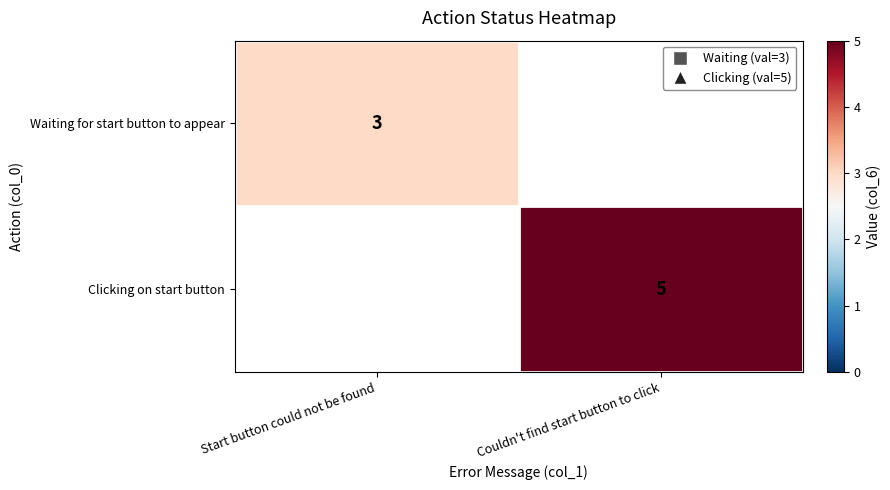

How many row_1 values are between 0 and 5?

2